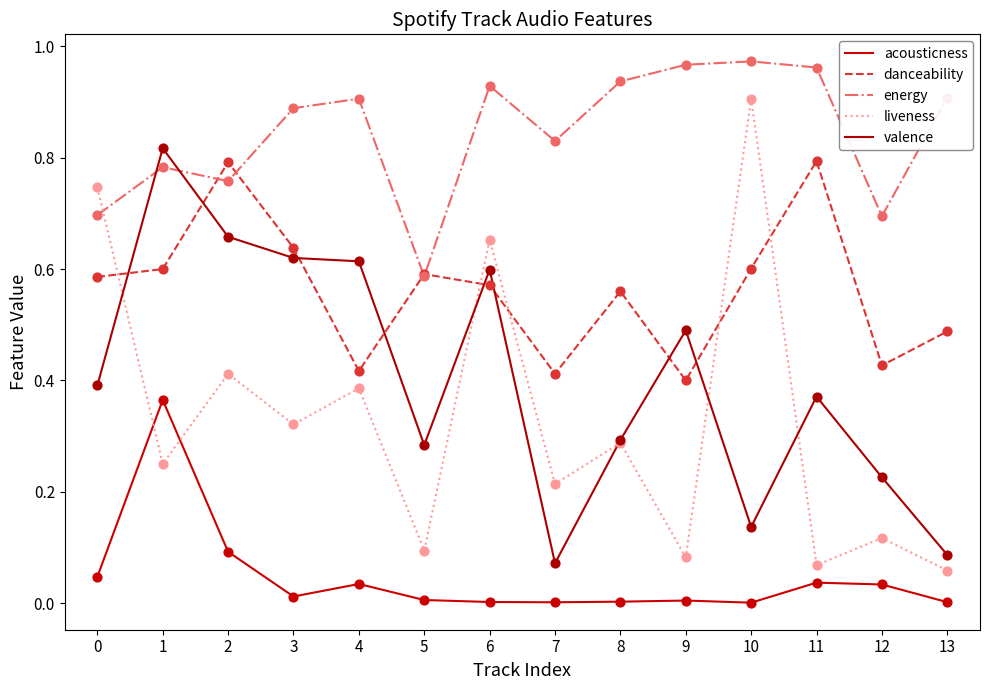

Is this an area chart (filled region under the line)?

No